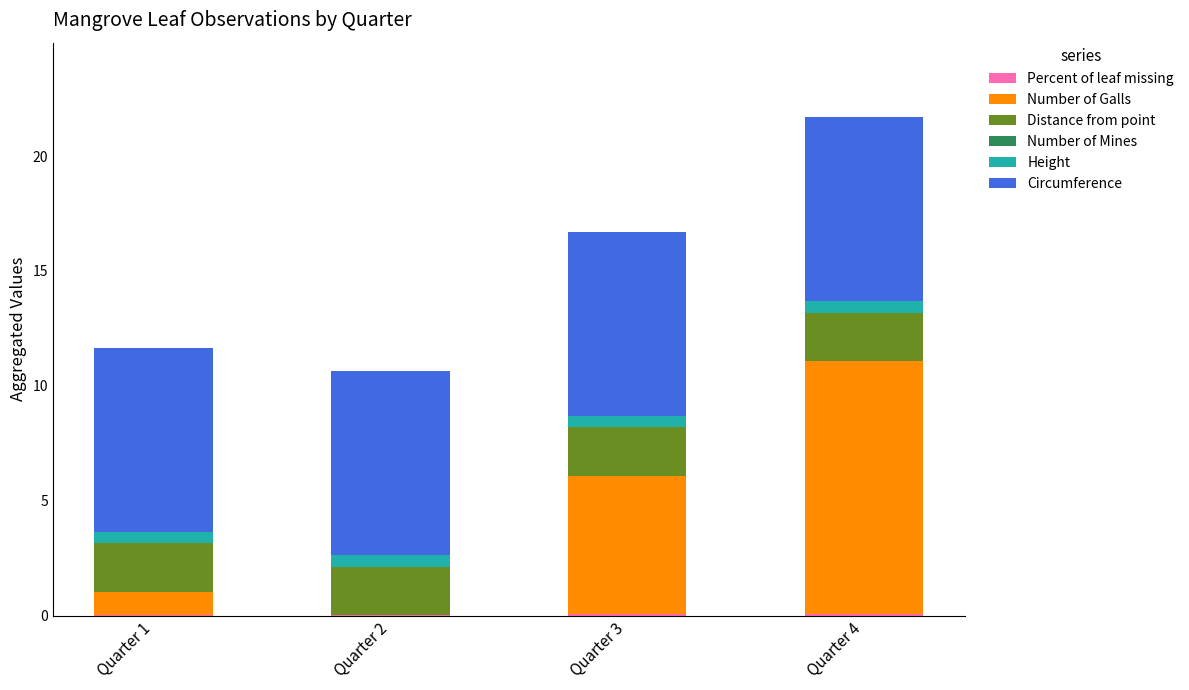

At which category is the sum across all series the highest?

Quarter 4